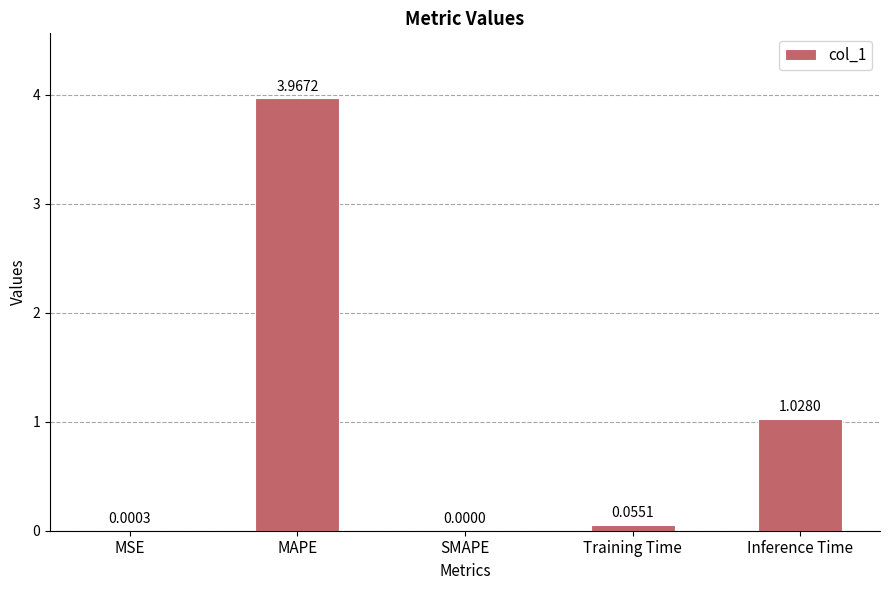

What is the sum of all values?

5.1